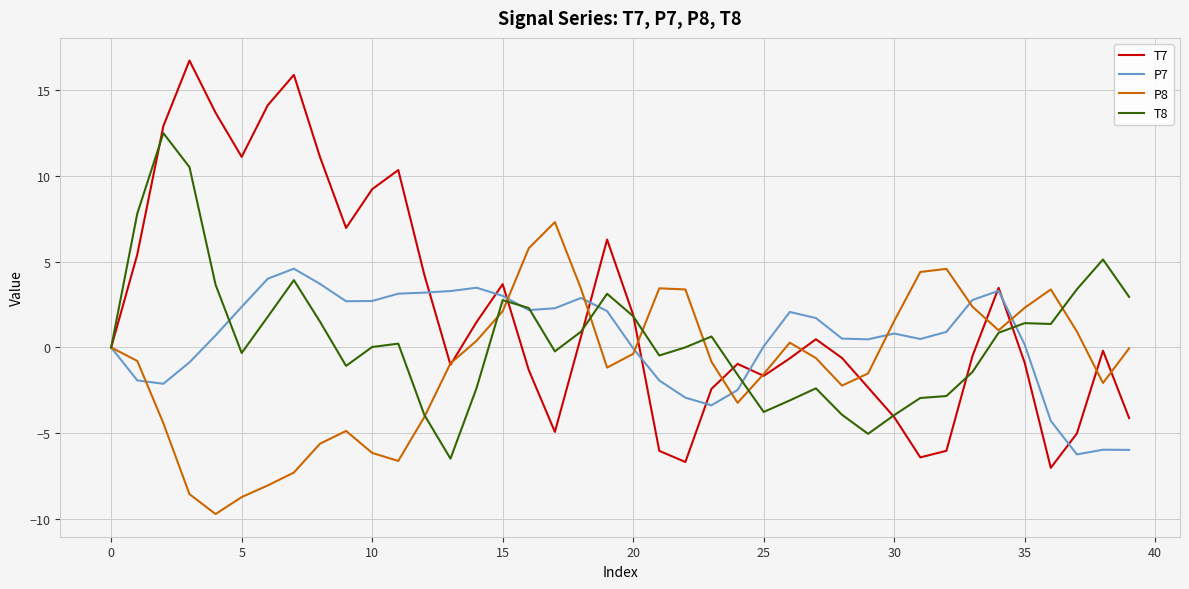

Does the chart have visible grid lines?

Yes